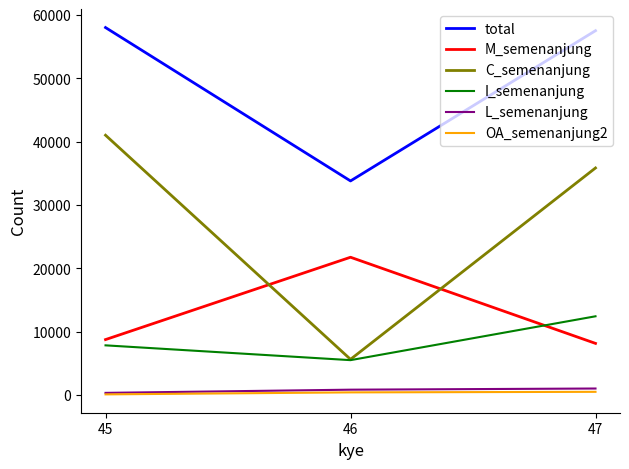

Which series has the largest range (max minus min)?

C_semenanjung